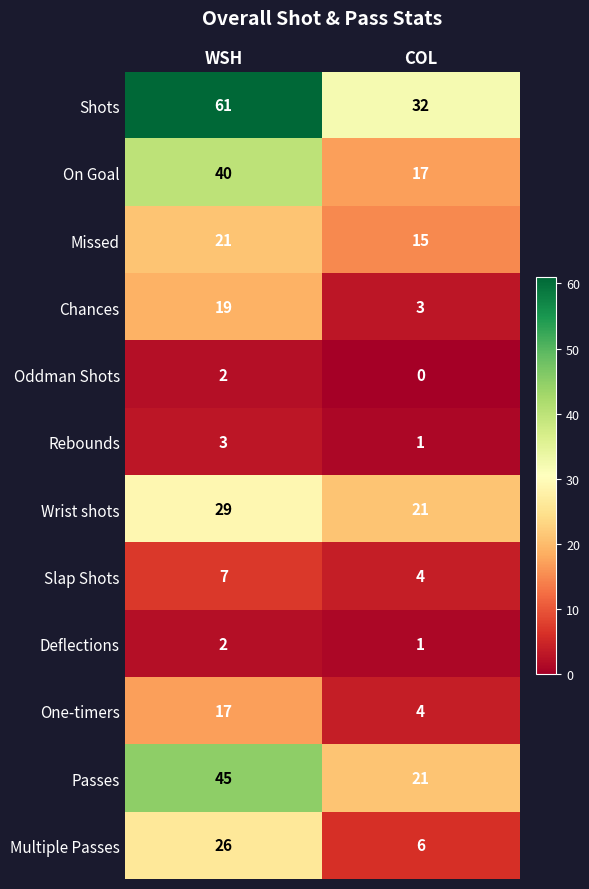

What is the difference between the highest and lowest values at COL?

32